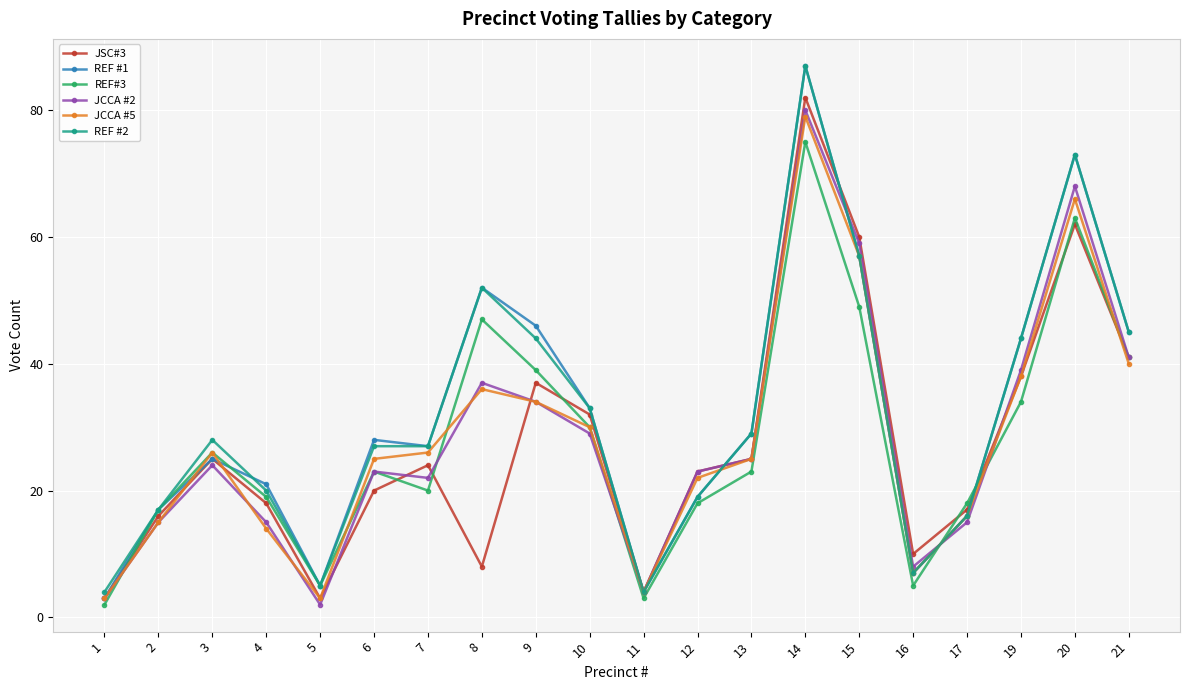

What is the difference between the second highest and minimum values in the REF #1 series?

70